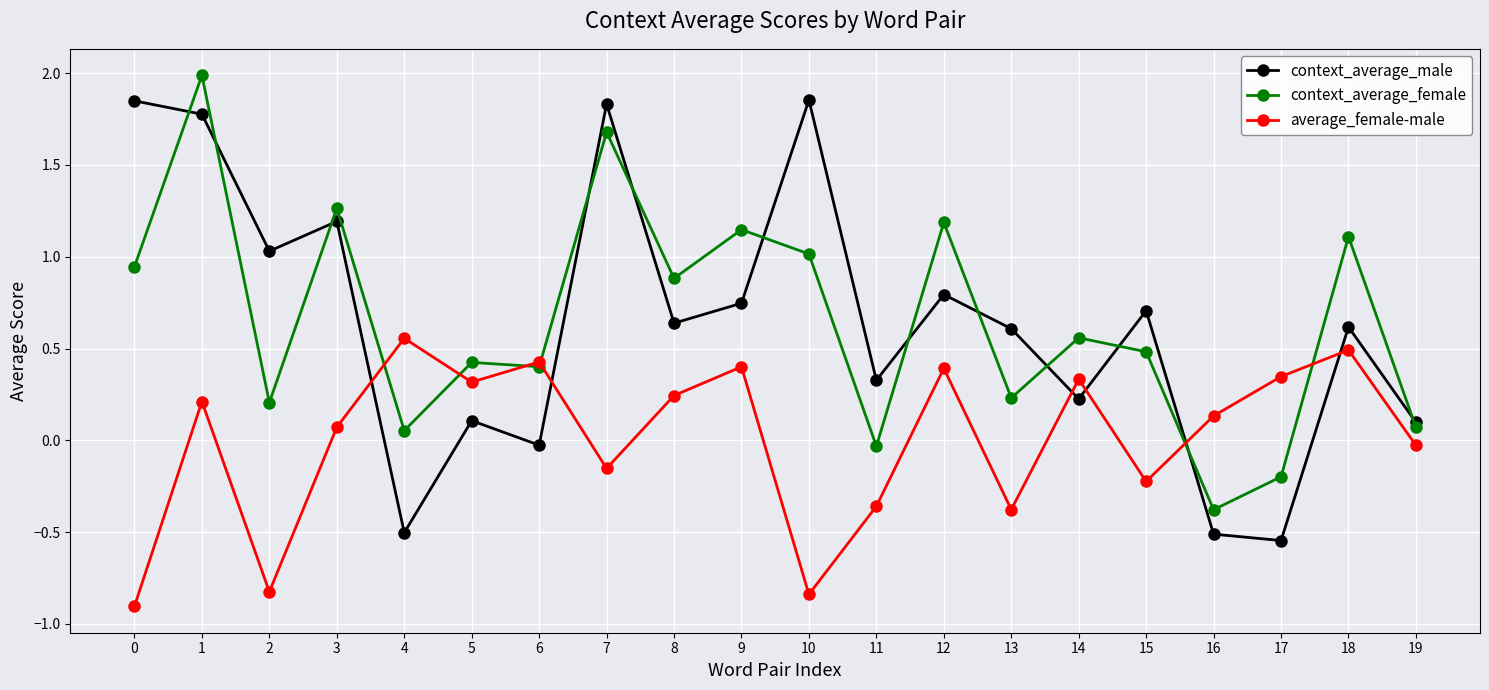

Is the value of context_average_female at 8 greater than the value of context_average_male at 13?

Yes